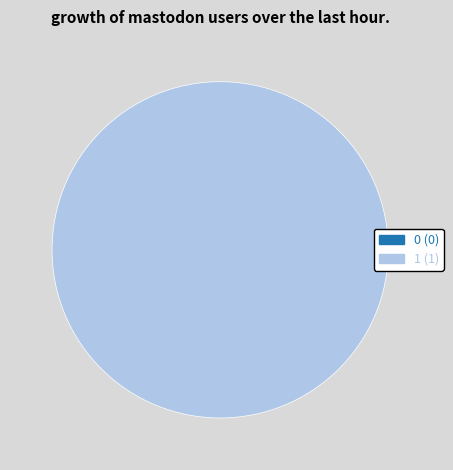

What is the change in value from 0 to 1?

+1